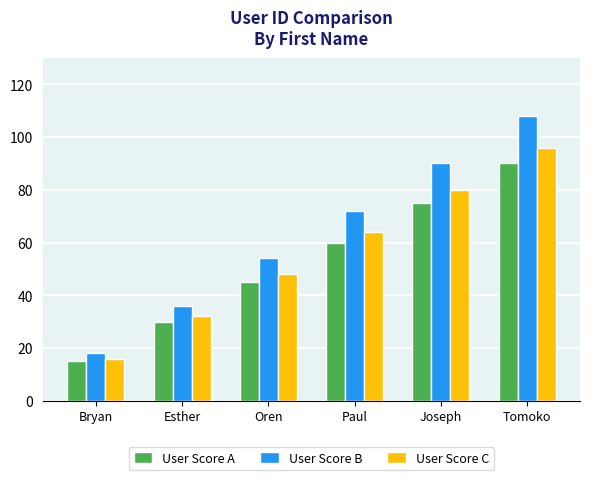

Reading left to right, what are all the values shown in this chart?

User Score A: Bryan=15	Esther=30	Oren=45	Paul=60	Joseph=75	Tomoko=90
User Score B: Bryan=18	Esther=36	Oren=54	Paul=72	Joseph=90	Tomoko=108
User Score C: Bryan=16	Esther=32	Oren=48	Paul=64	Joseph=80	Tomoko=96